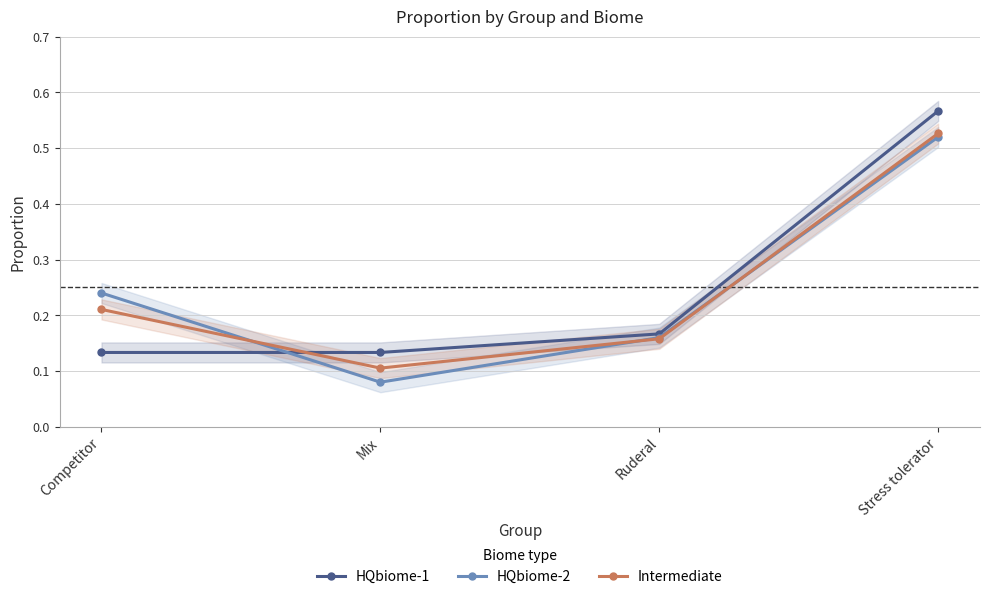

How many lines are shown in the chart?

3